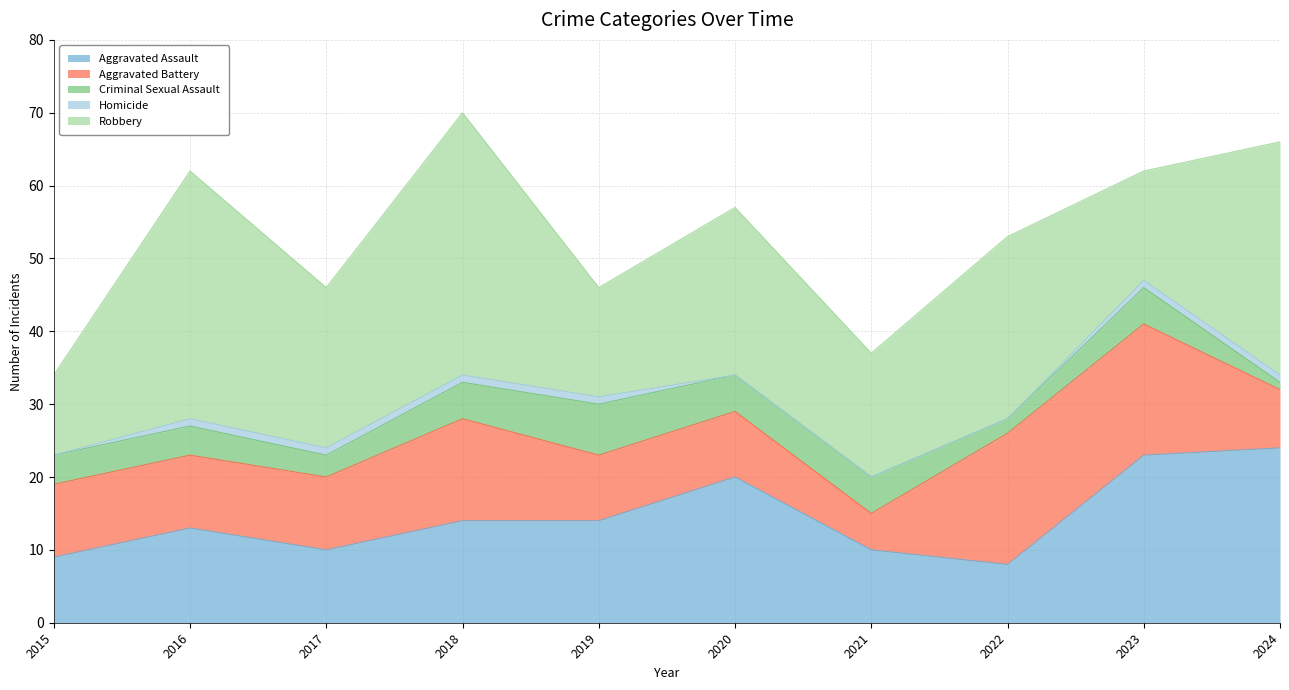

True or false: Homicide and Aggravated Battery intersect in this chart.

False